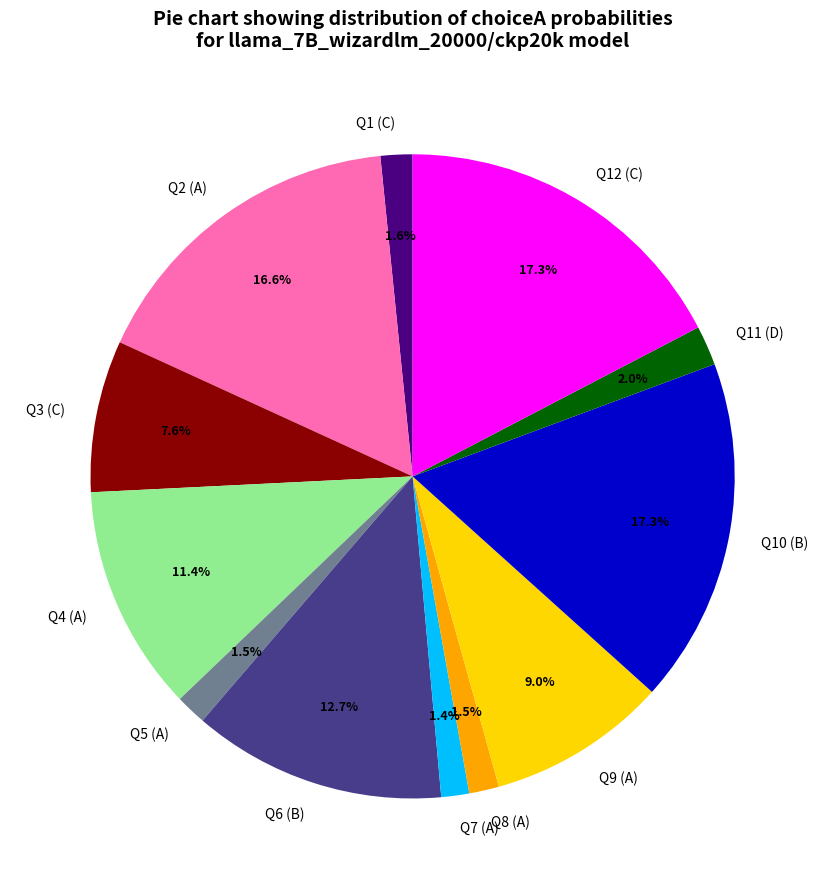

Is there any slice that represents more than half of the pie?

No